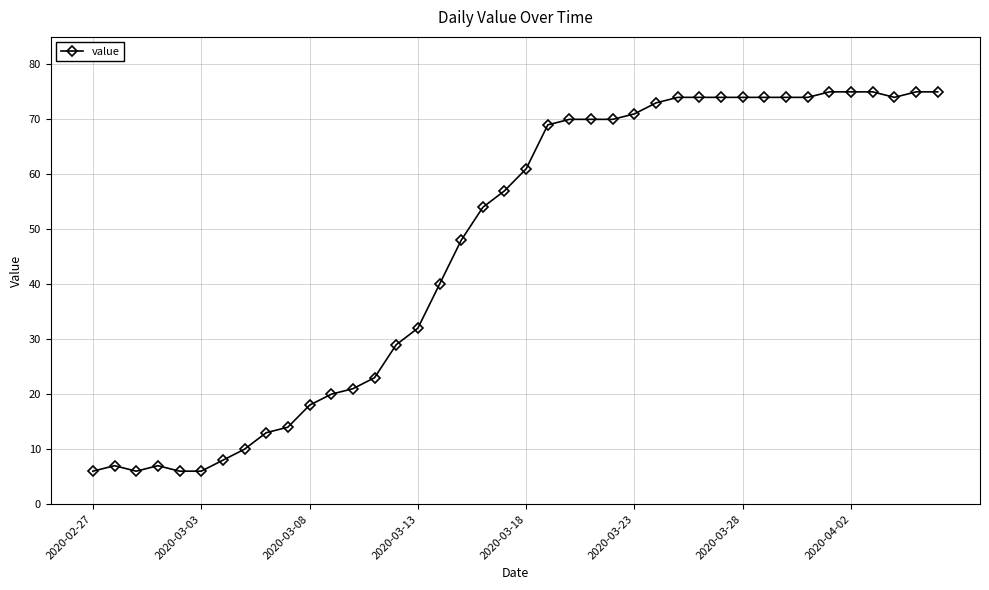

What is the sum of all values?

1876